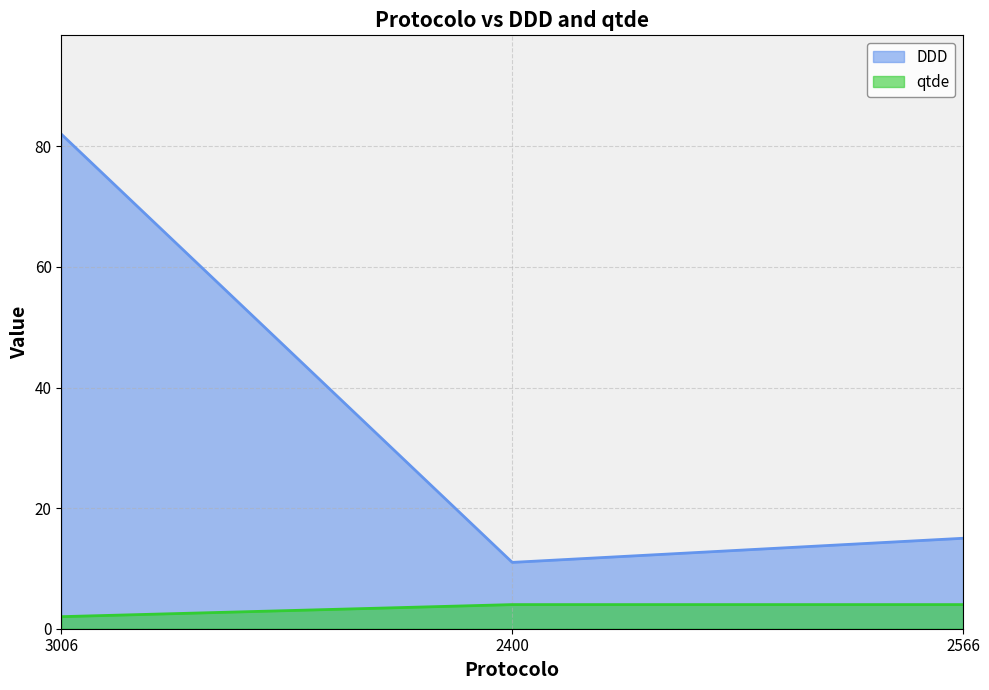

What is the label of the 2nd point from the right?

2400